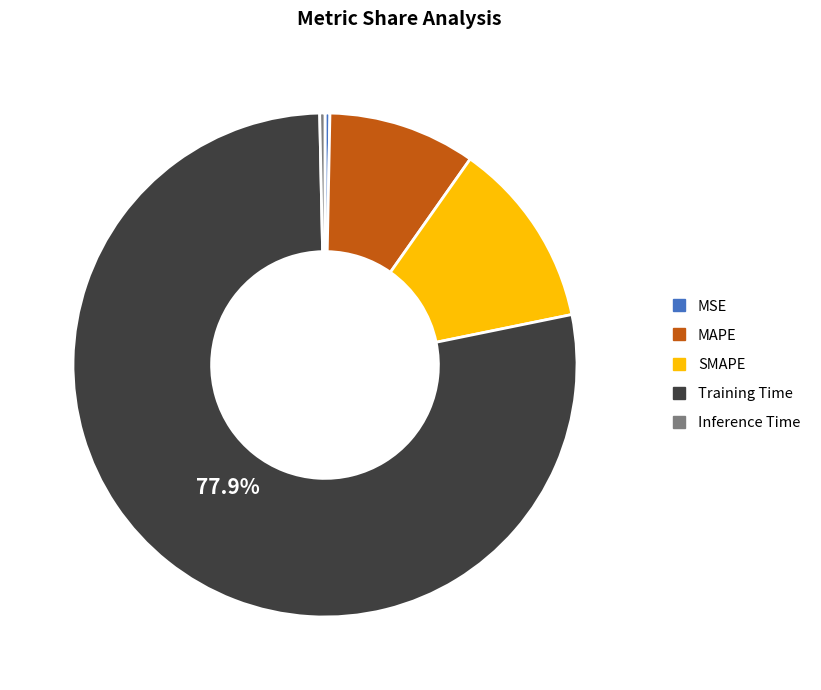

To the nearest percent, what percentage of the pie is Training Time?

78%